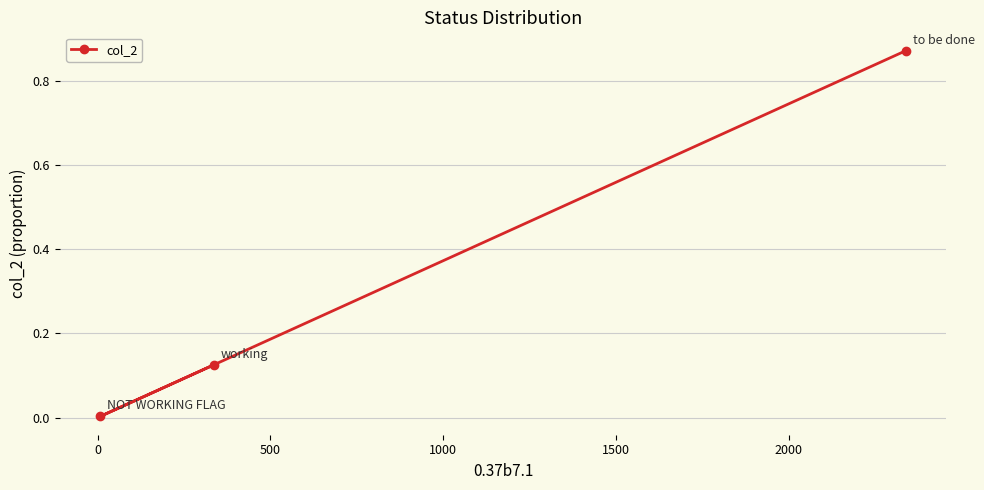

Count the number of data series in this chart.

1